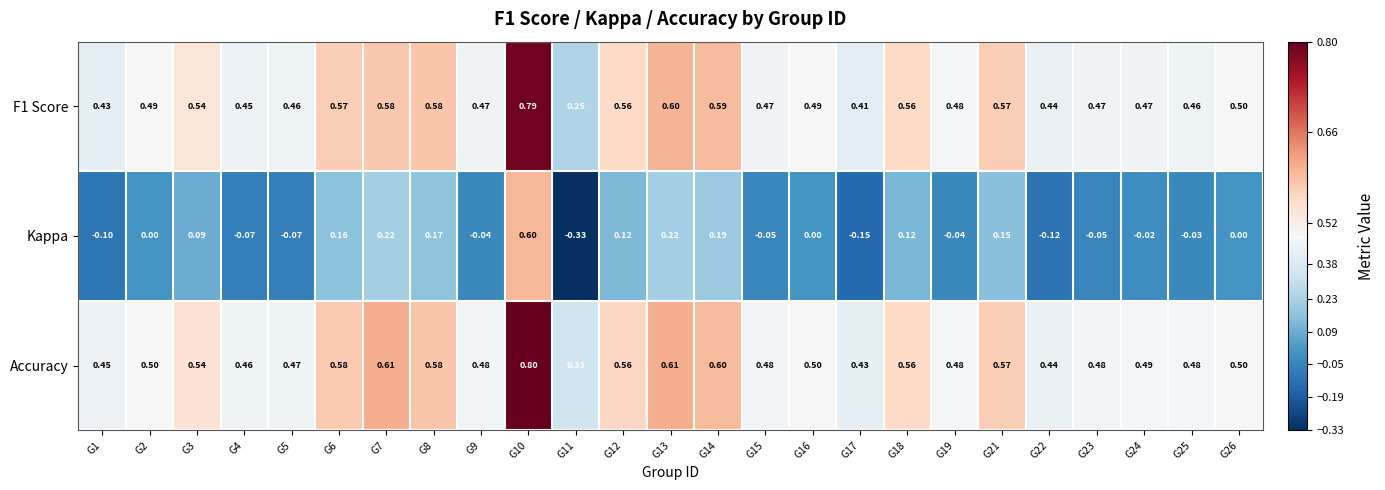

Between G12 and G16, which series saw the biggest shift?

Kappa